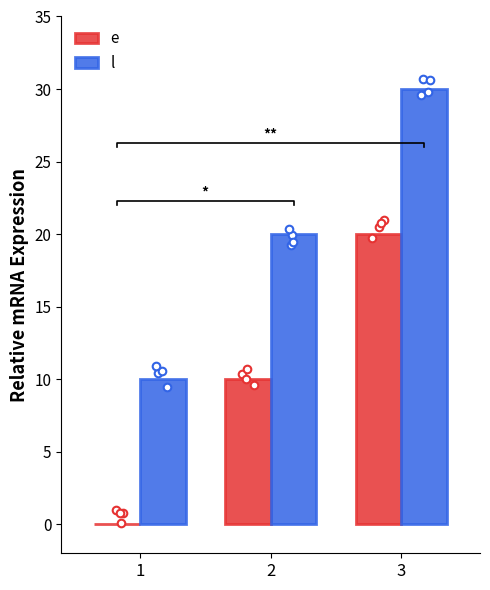

Which series reaches the minimum Y coordinate?

e